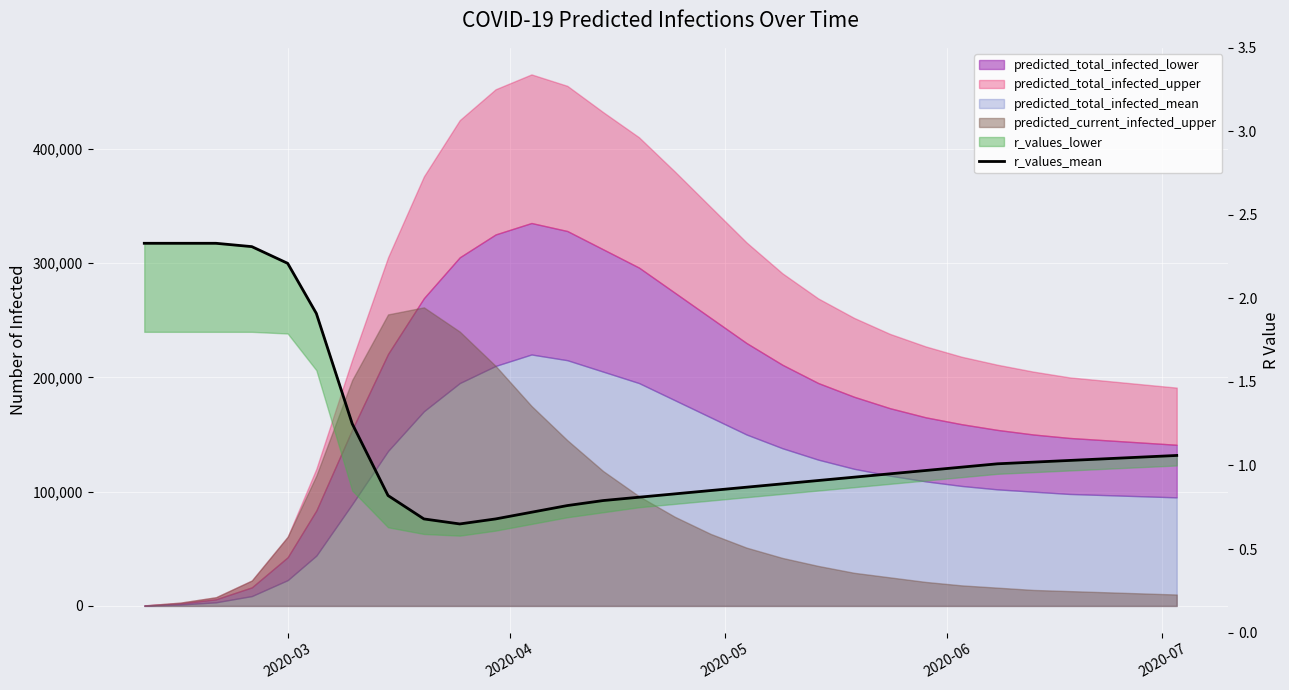

Reading left to right, extract all data points from this chart.

2.3	2.3	2.3	2.3	2.2	1.9	1.2	0.8	0.7	0.7	0.7	0.7	0.8	0.8	0.8	0.8	0.8	0.9	0.9	0.9	0.9	0.9	1.0	1.0	1.0	1.0	1.0	1.0	1.1	1.1